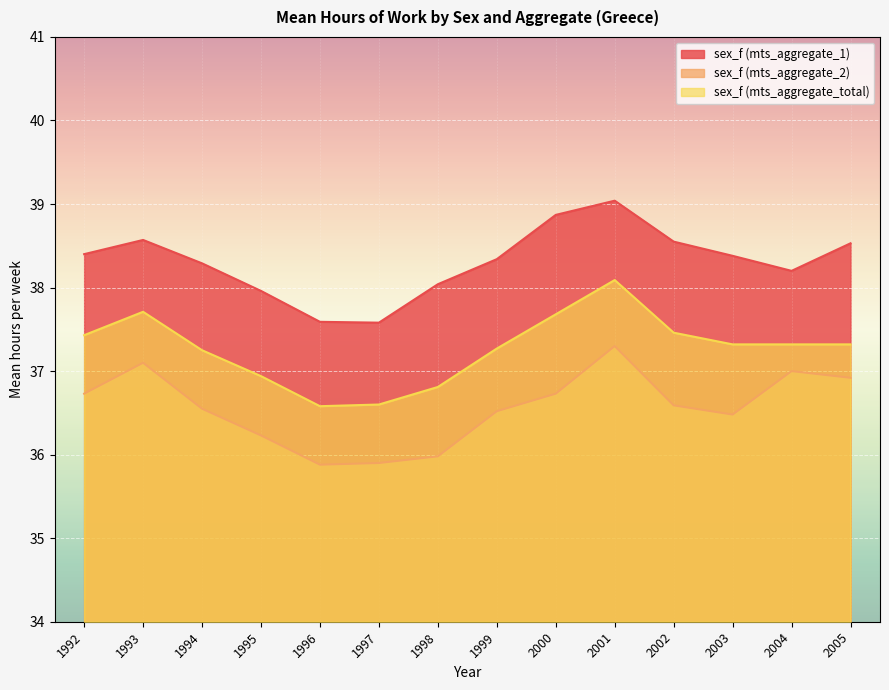

Which has a higher value, 1993 or 2004?

1993